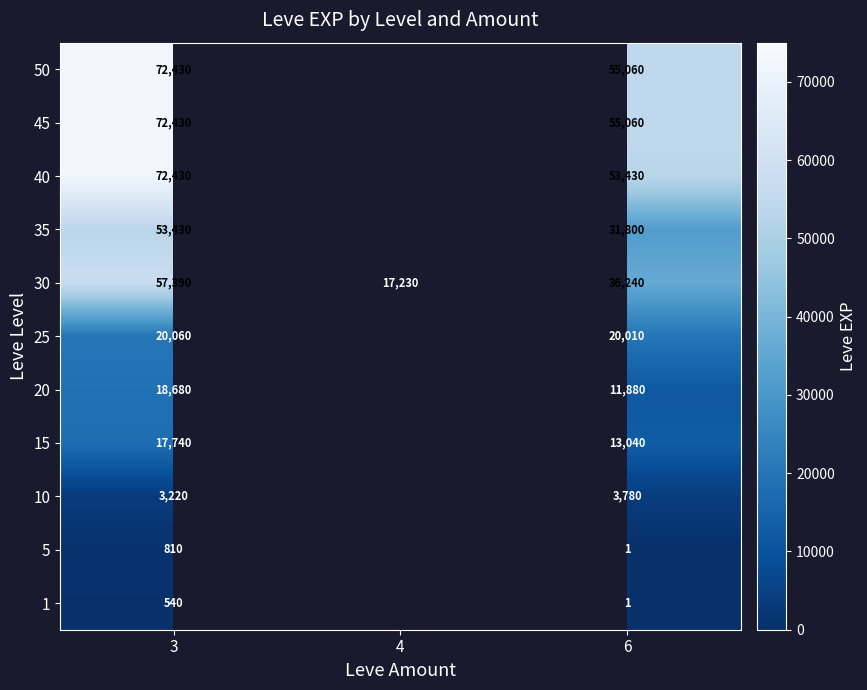

The 20 series shows 11880 at 6. True or false?

True